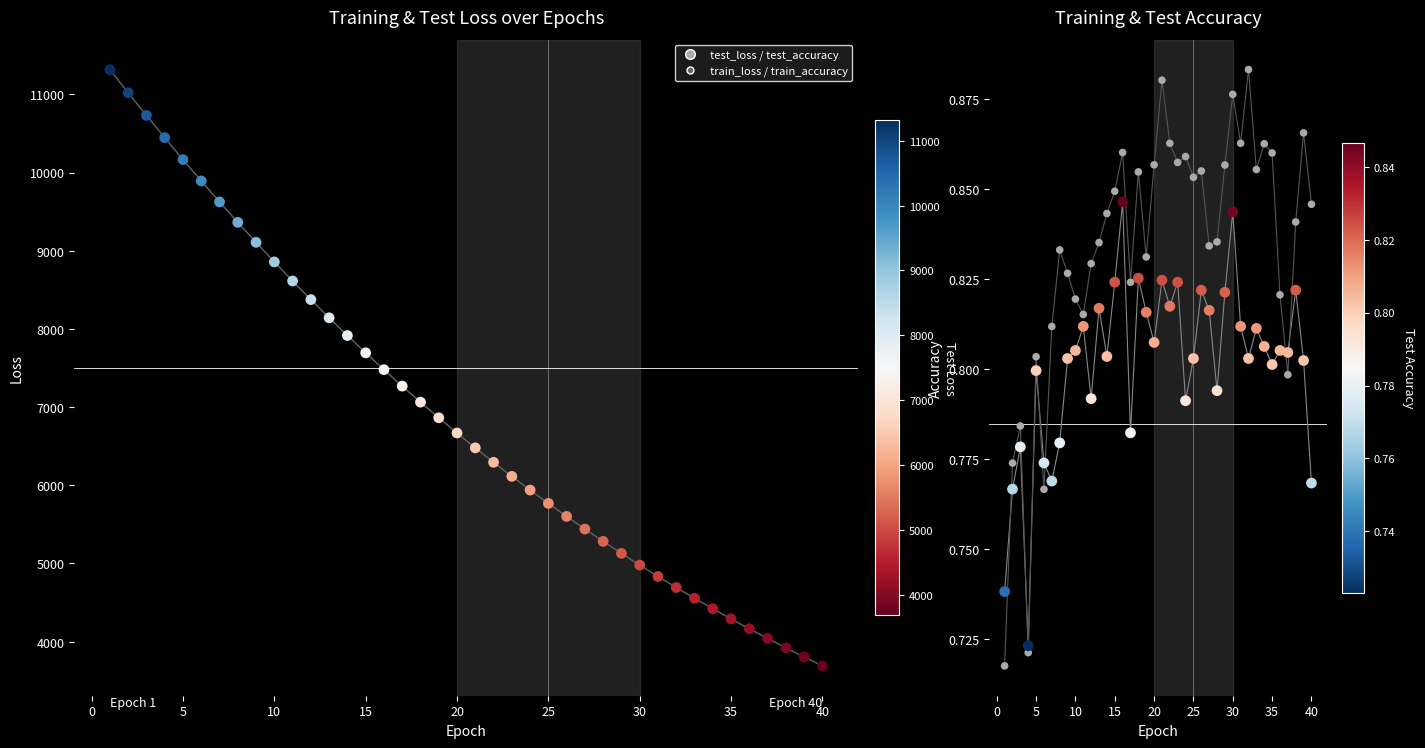

Which series contains the lowest Y value?

train_accuracy